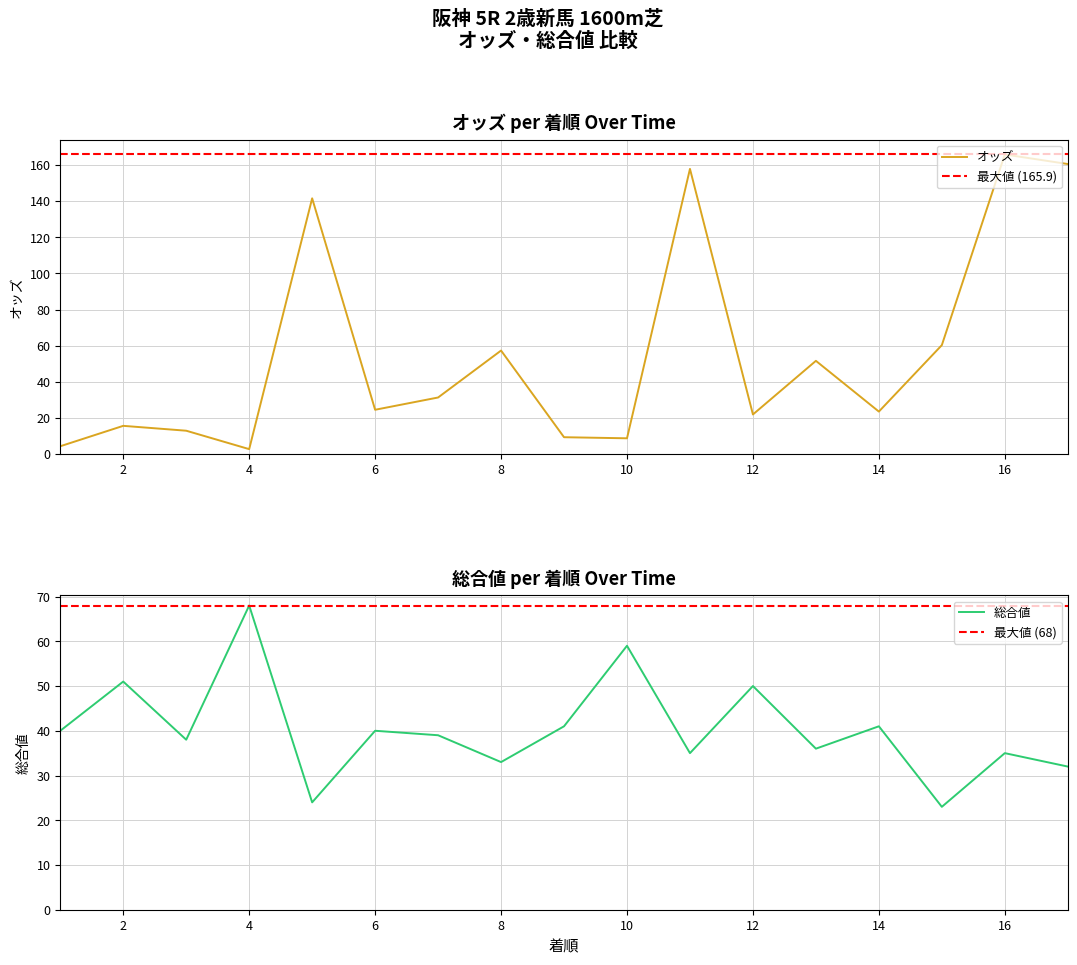

At which label is 総合値 closest to 45?

9